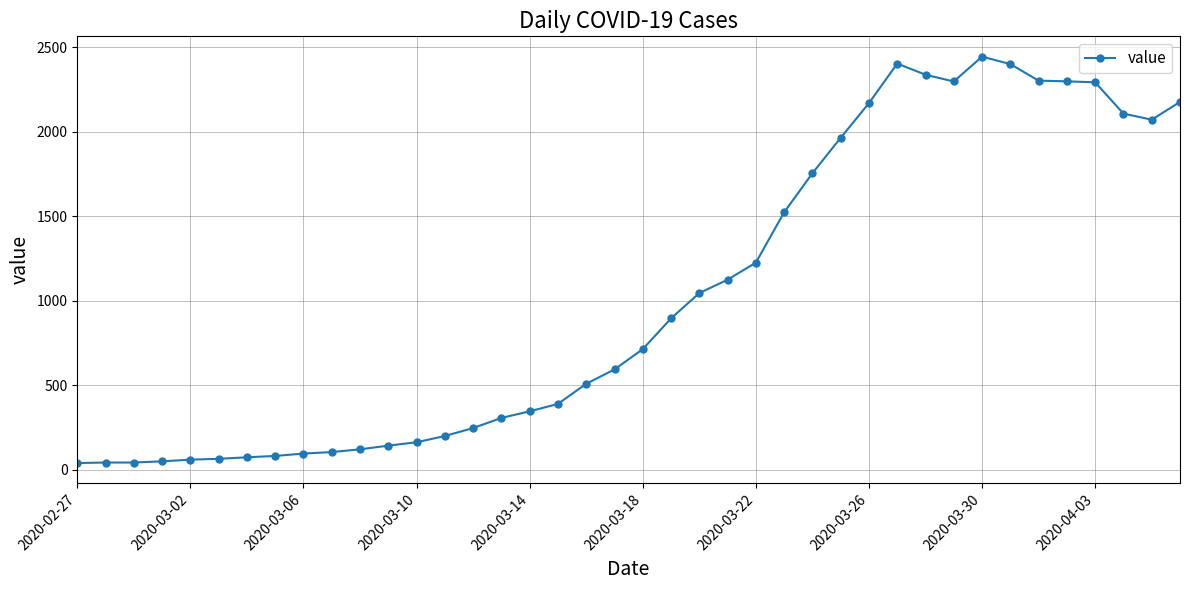

What is the difference between the maximum and minimum values?

2405